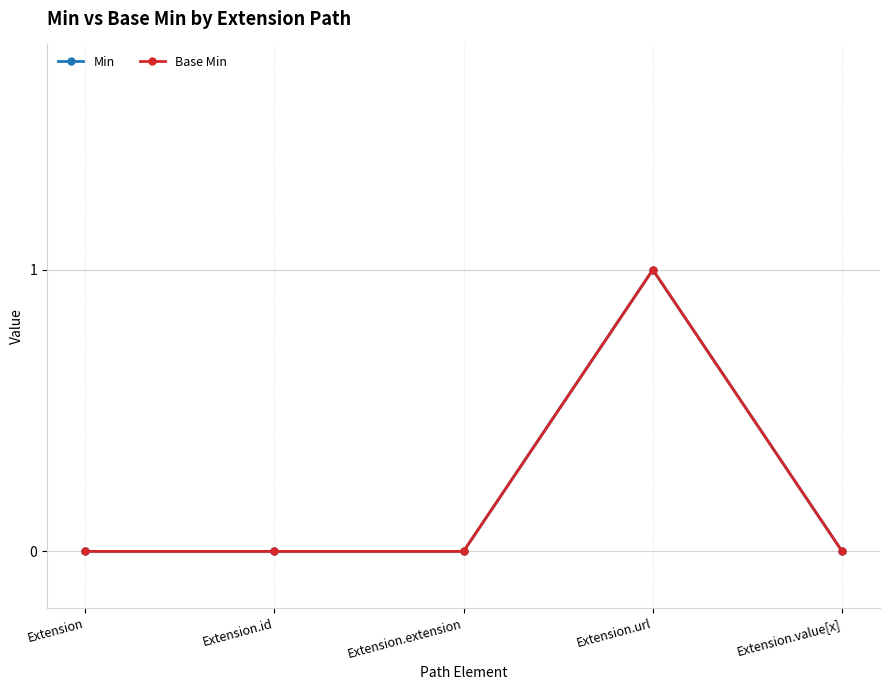

At which label does Min reach its minimum?

Extension